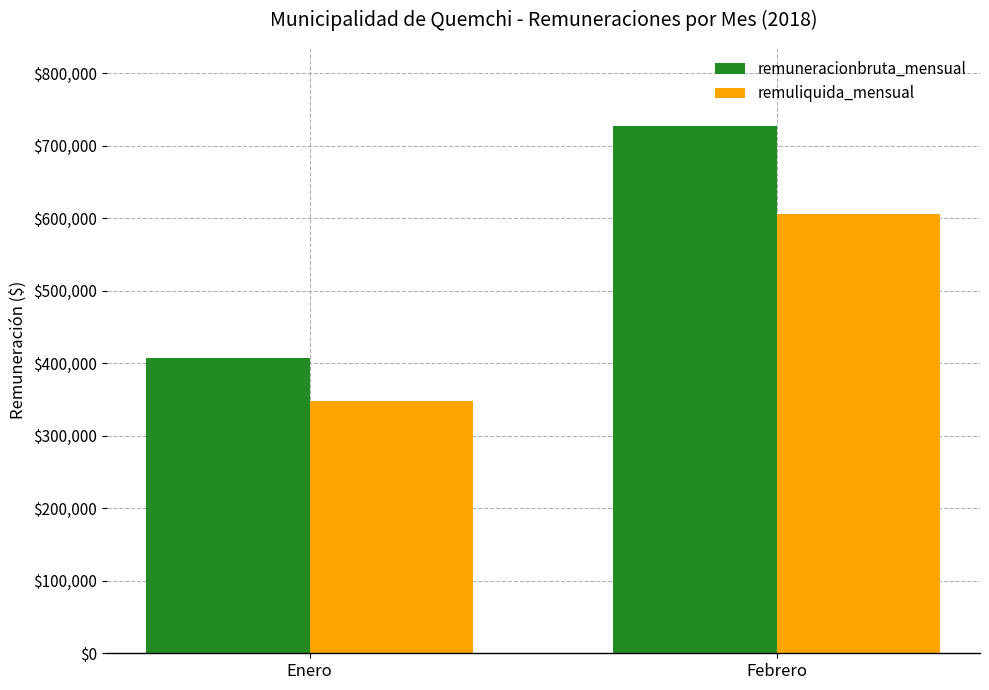

What is the highest value of the remuliquida_mensual series?

605754